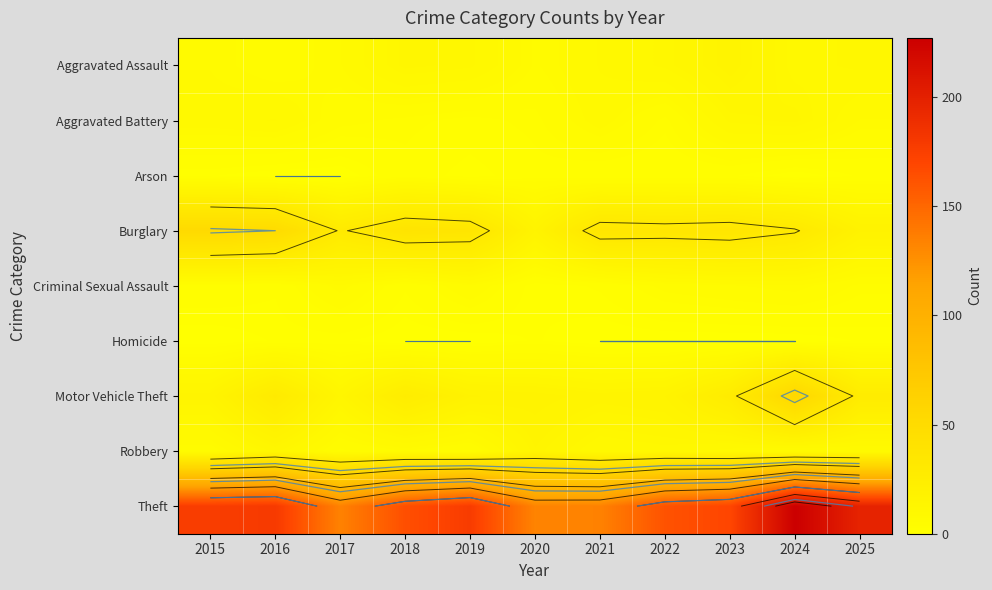

How many data points in Theft are less than 170?

5